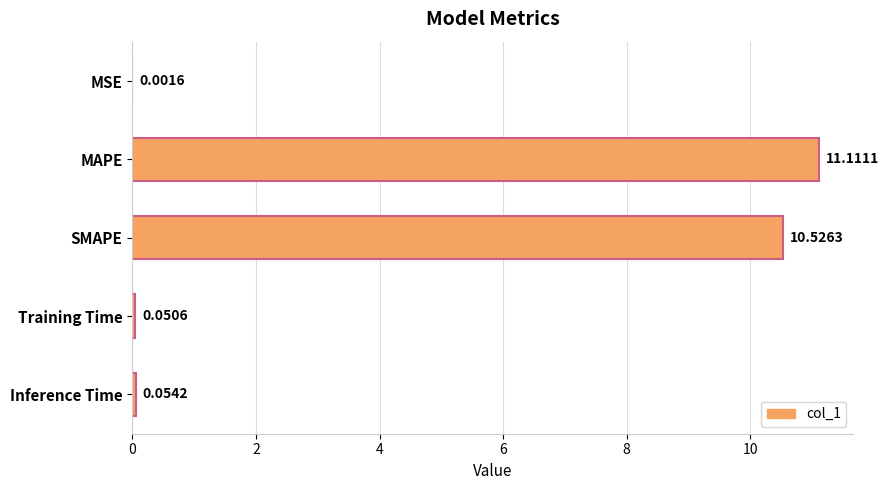

Are the bars grouped side by side (vs. stacked)?

No